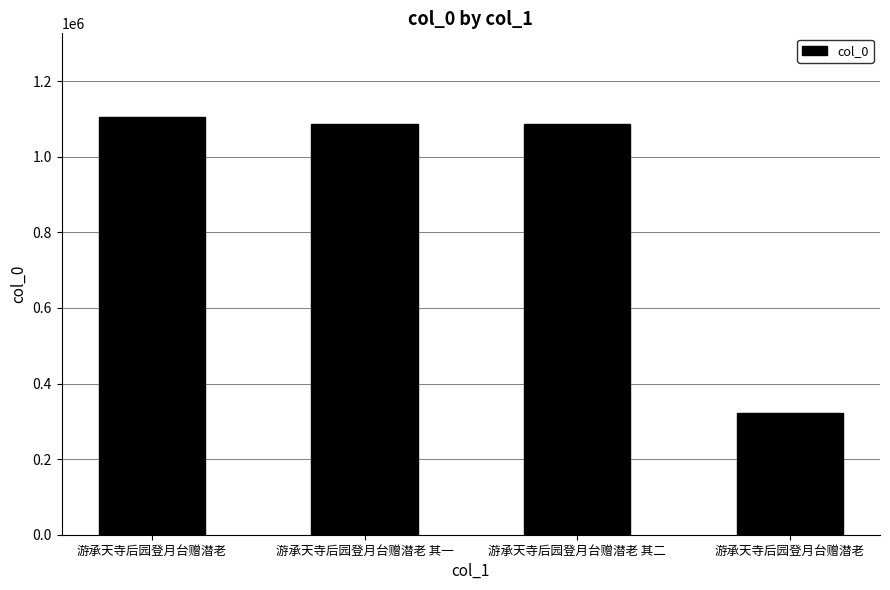

How many categories are shown in the chart?

4